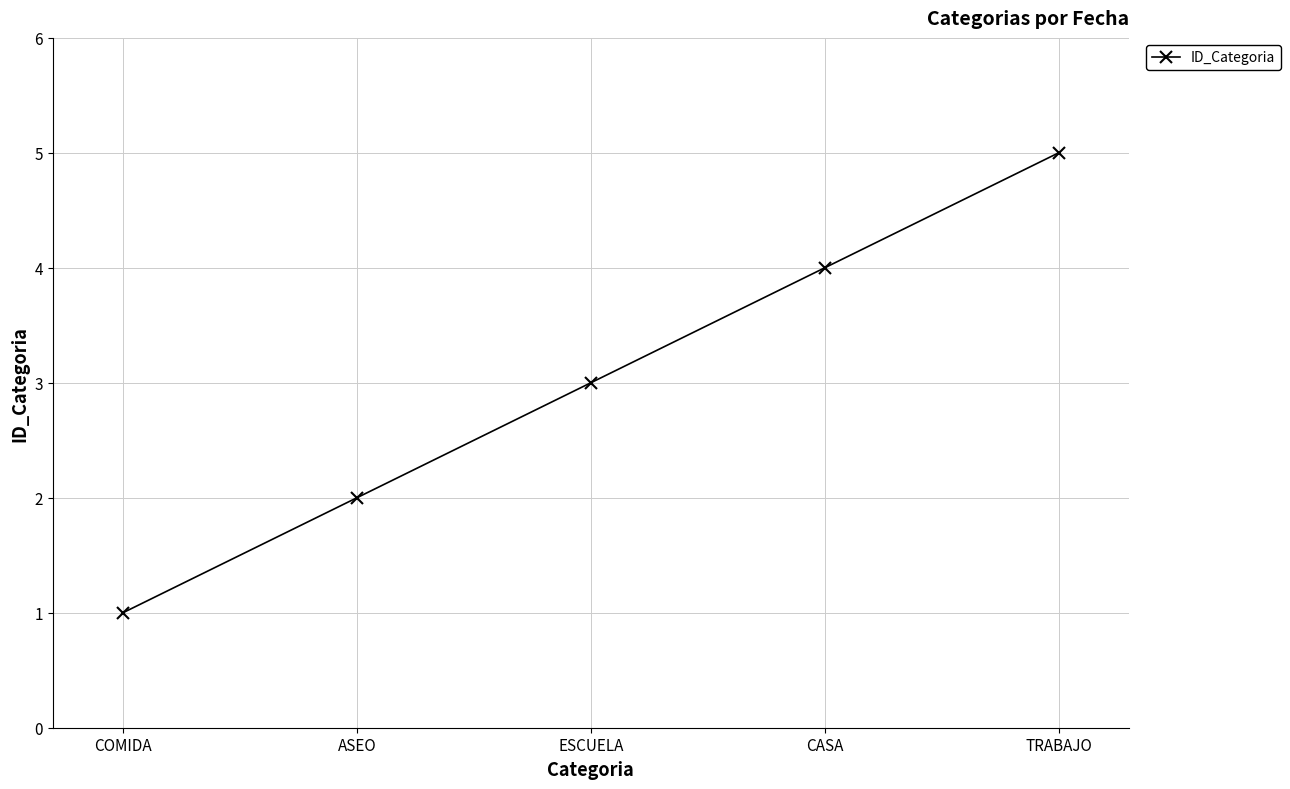

What is the label of the 3rd point from the right?

ESCUELA